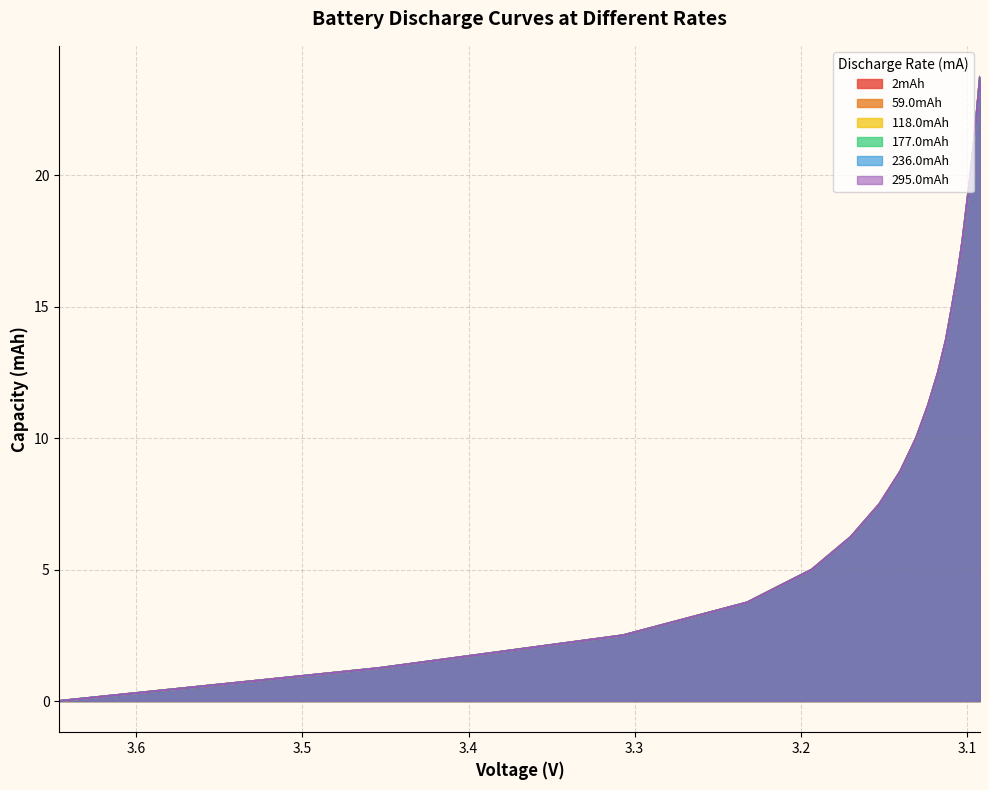

How many values in the 177.0mAh series are below 12?

10